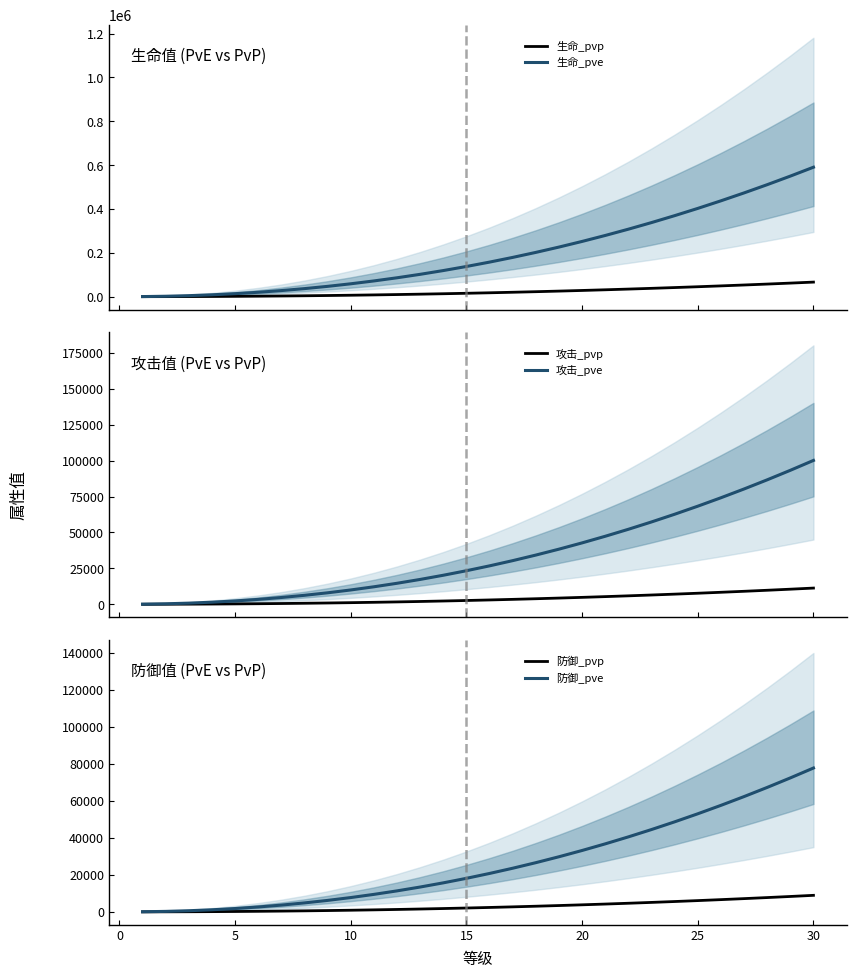

What is the sum of all 防御_pvp values?

91076